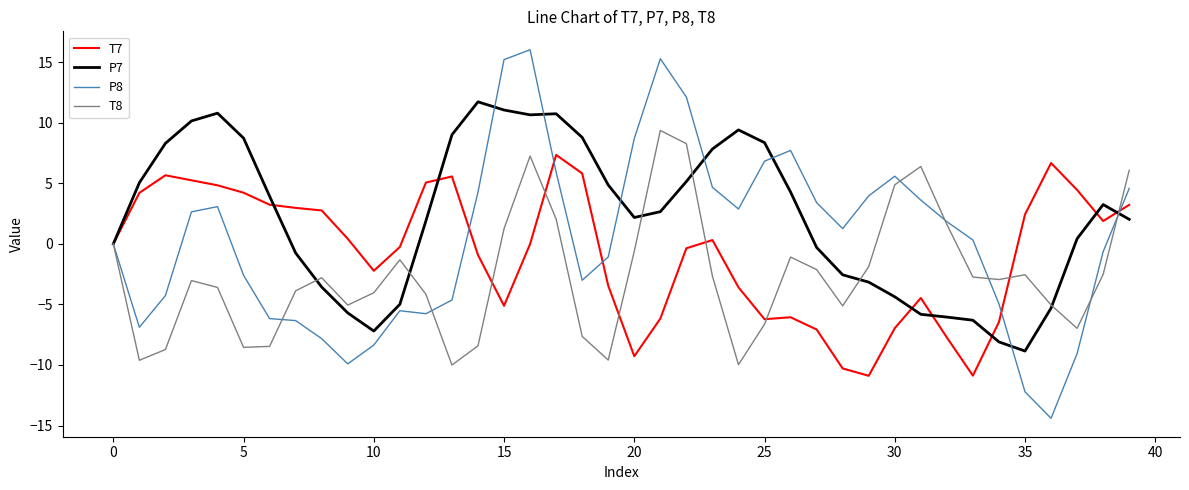

What is the maximum value for P7?

11.7